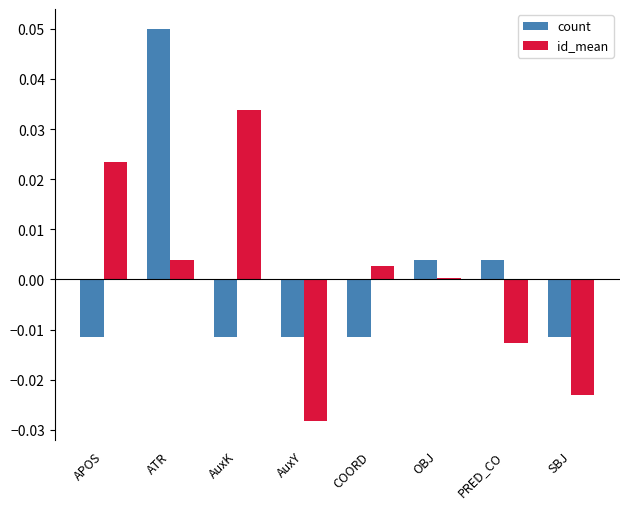

Between PRED_CO and SBJ, which series saw the biggest shift?

count